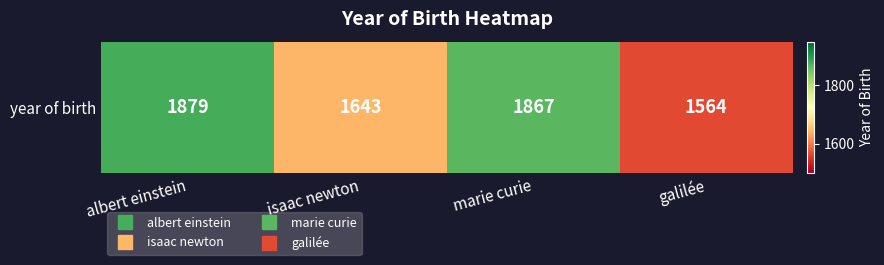

Rank the categories by value from highest to lowest.

albert einstein, marie curie, isaac newton, galilée